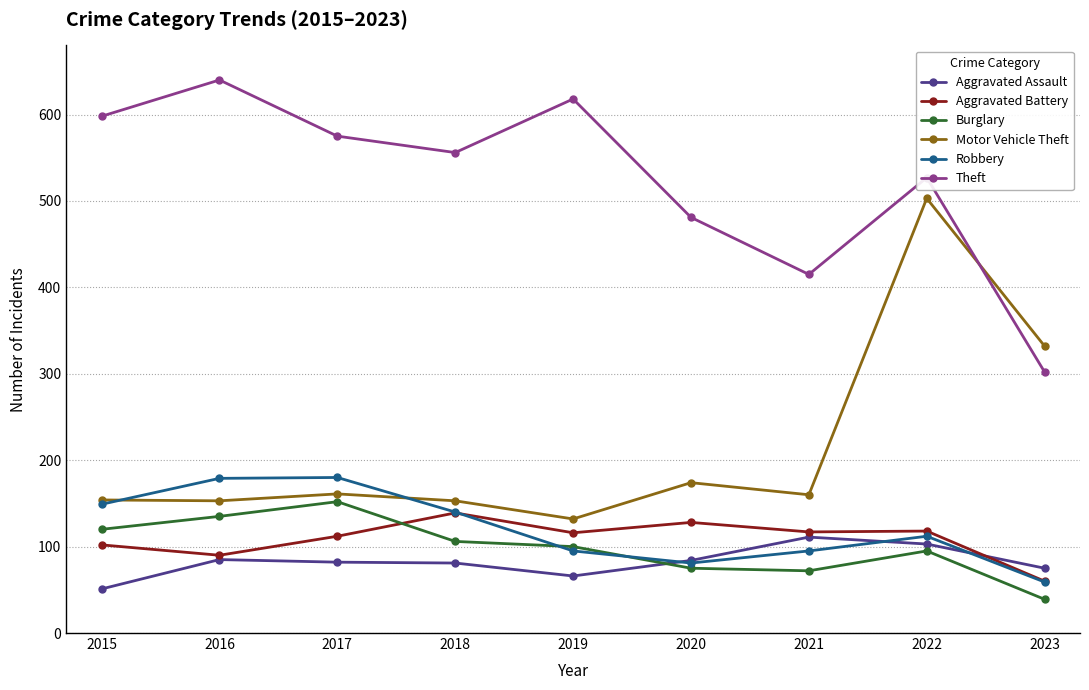

What is the total value across all series at 2021?

970